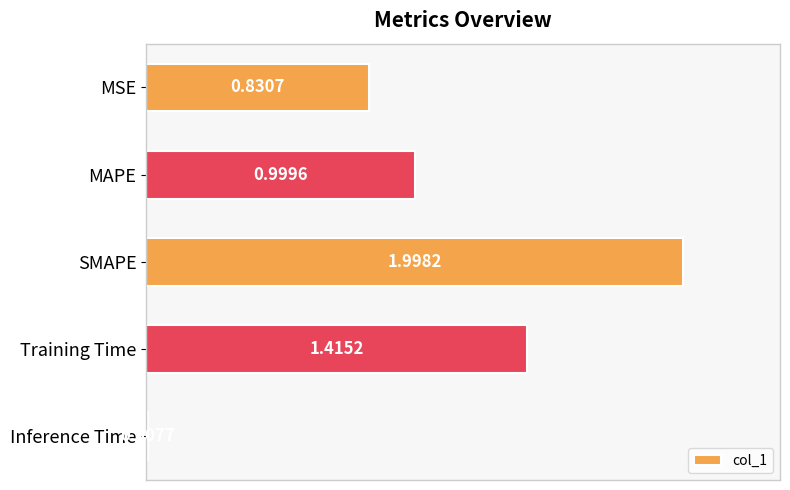

At which category does the chart reach its minimum across all series?

Inference Time